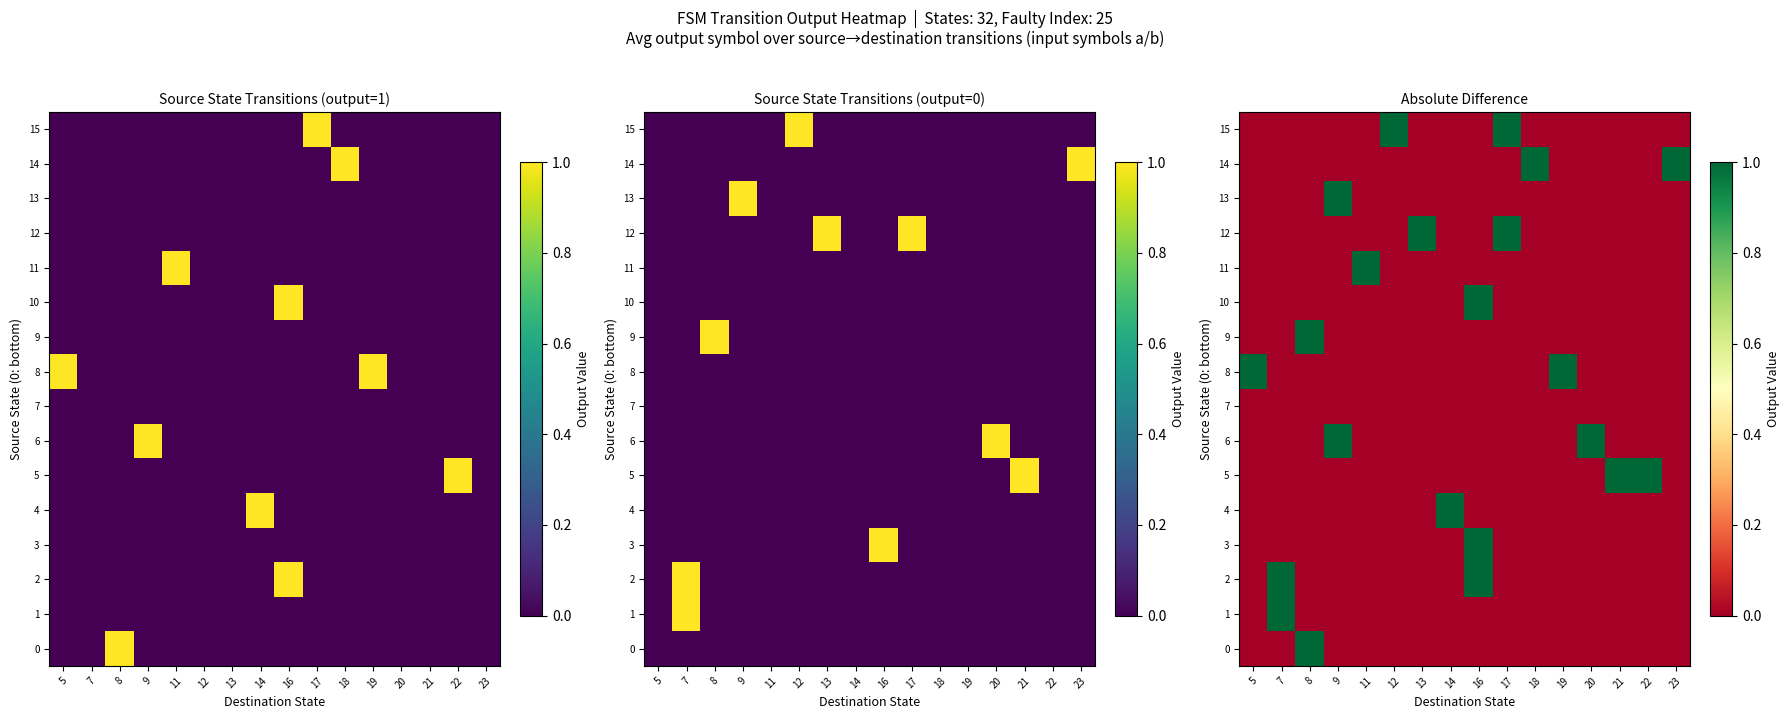

Where is row_13 nearest to the value 0?

5